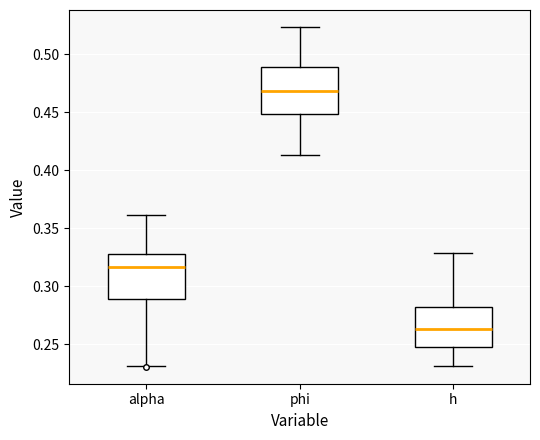

Reading left to right, read every box against the y-axis: the position of its median line, the range the box covers, and the ends of its whiskers. The values are not printed on the chart, so give them approximately, as read against the axis.

alpha: median 0.315, box 0.290 to 0.330, whiskers 0.230 to 0.360
phi: median 0.470, box 0.450 to 0.490, whiskers 0.415 to 0.525
h: median 0.265, box 0.250 to 0.280, whiskers 0.230 to 0.330